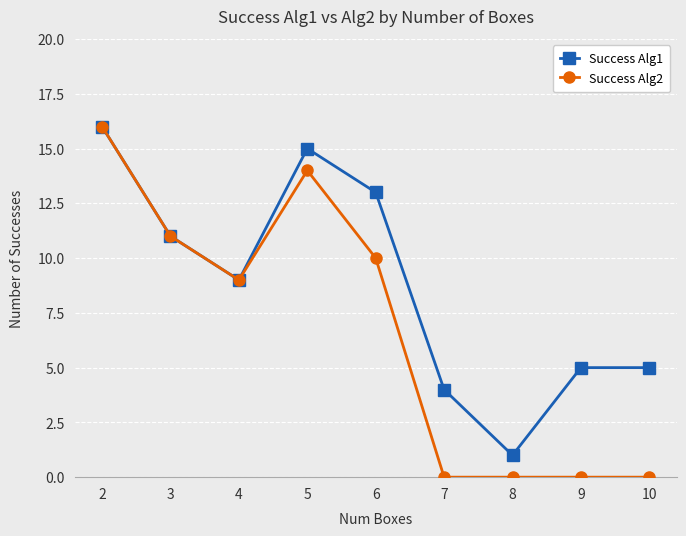

At 6, list the series in order from largest to smallest.

Success Alg1, Success Alg2